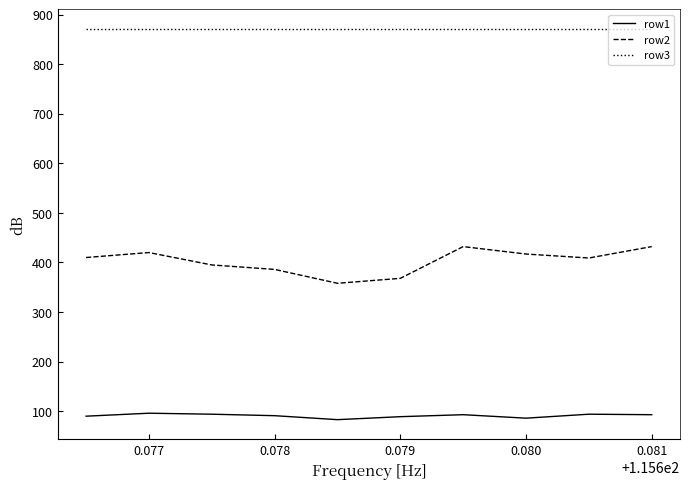

How many distinct data groups are displayed?

3